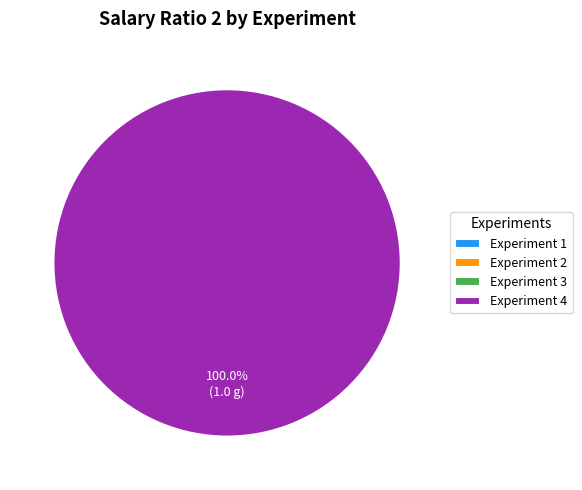

Rank the categories by value from lowest to highest.

1, 2, 3, 4